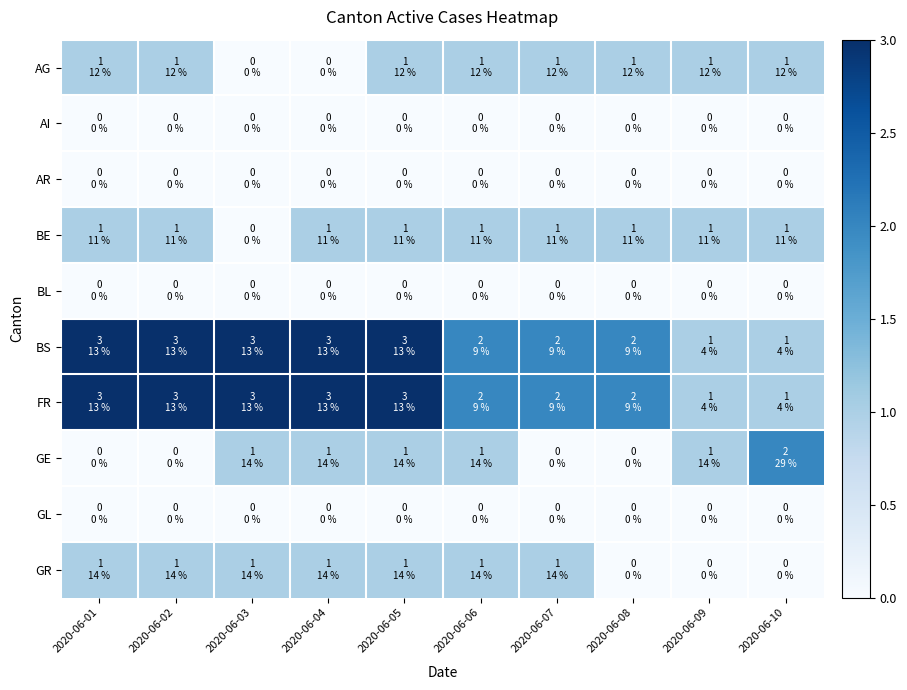

Rank the series at 2020-06-06 from lowest to highest value.

AI, AR, BL, GL, AG, BE, GE, GR, BS, FR